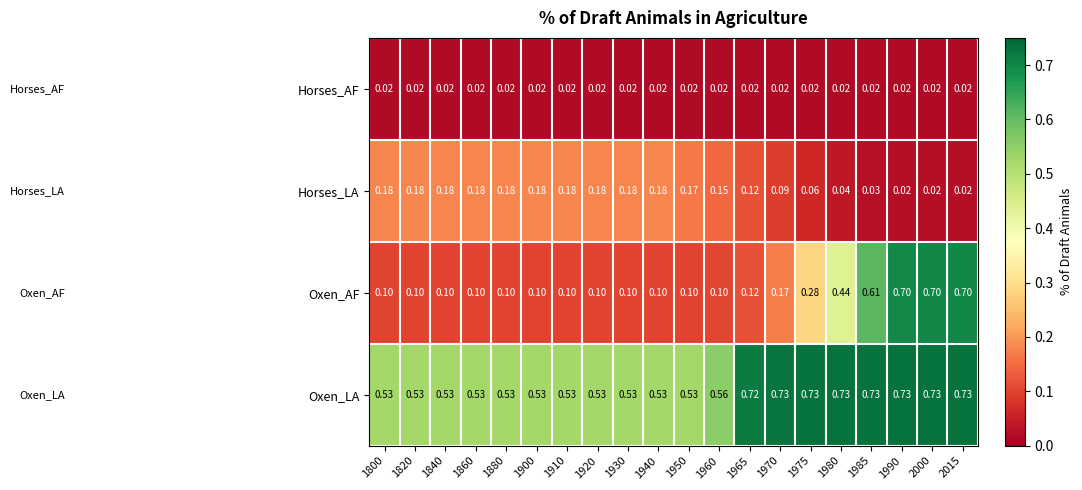

Which series has the widest spread of values?

Oxen_AF